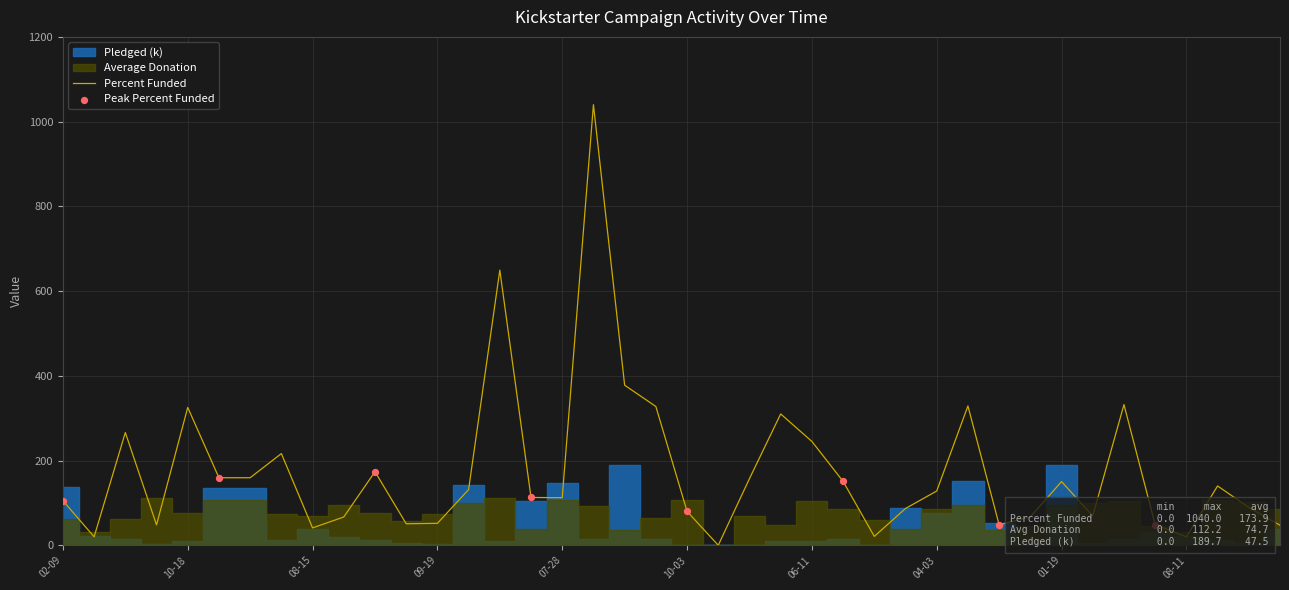

At how many categories does at least one series exceed 544?

2